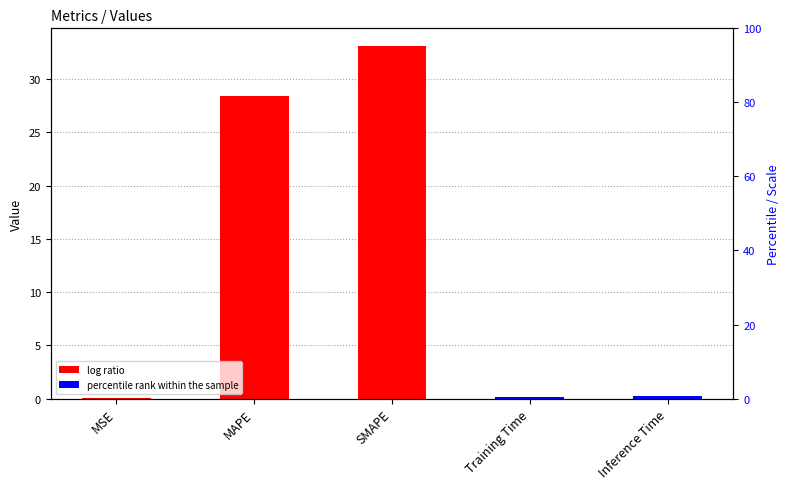

Which category has the highest value across all series?

SMAPE